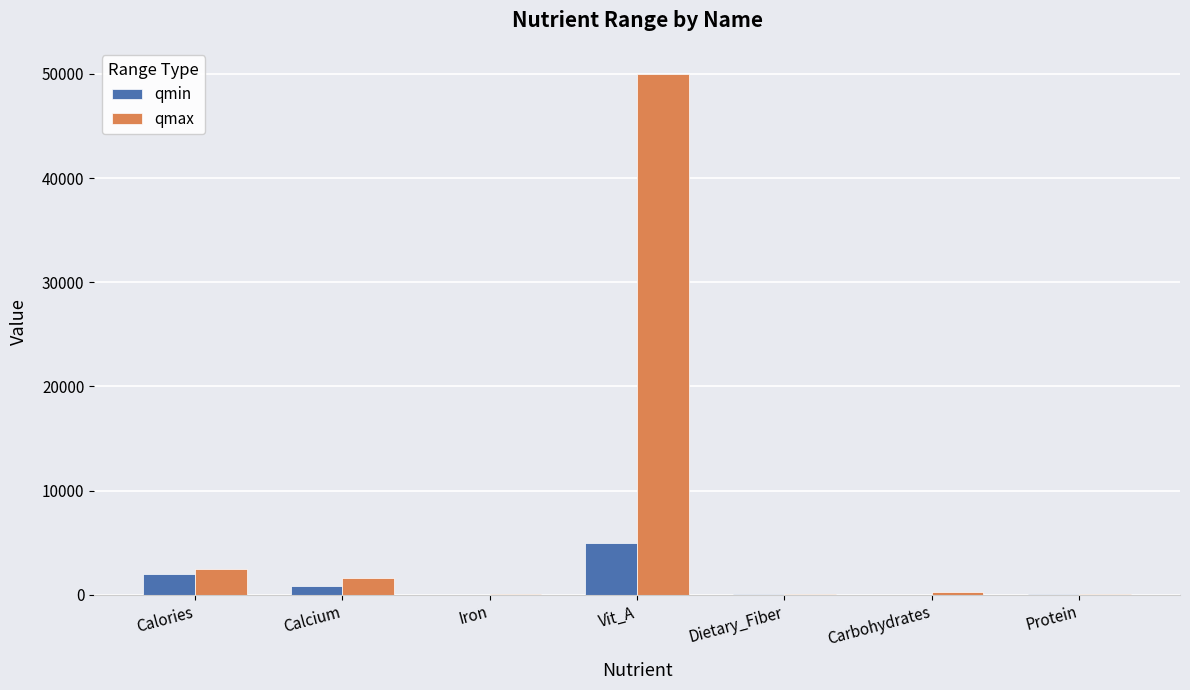

Between Vit_A and Dietary_Fiber, which series saw the biggest shift?

qmax